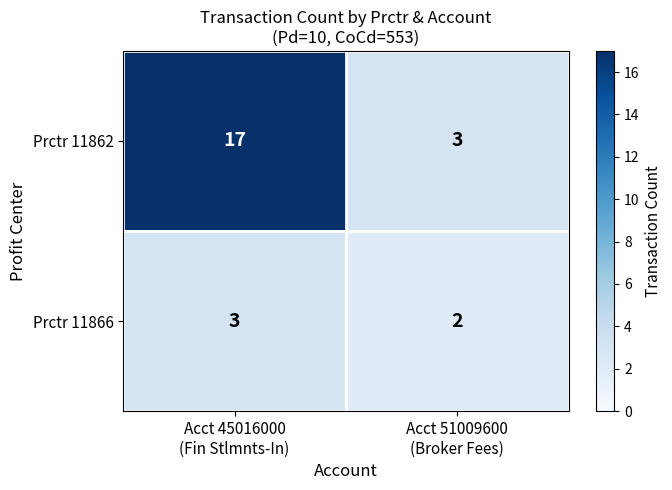

What is the average value of the Prctr 11862 series?

10